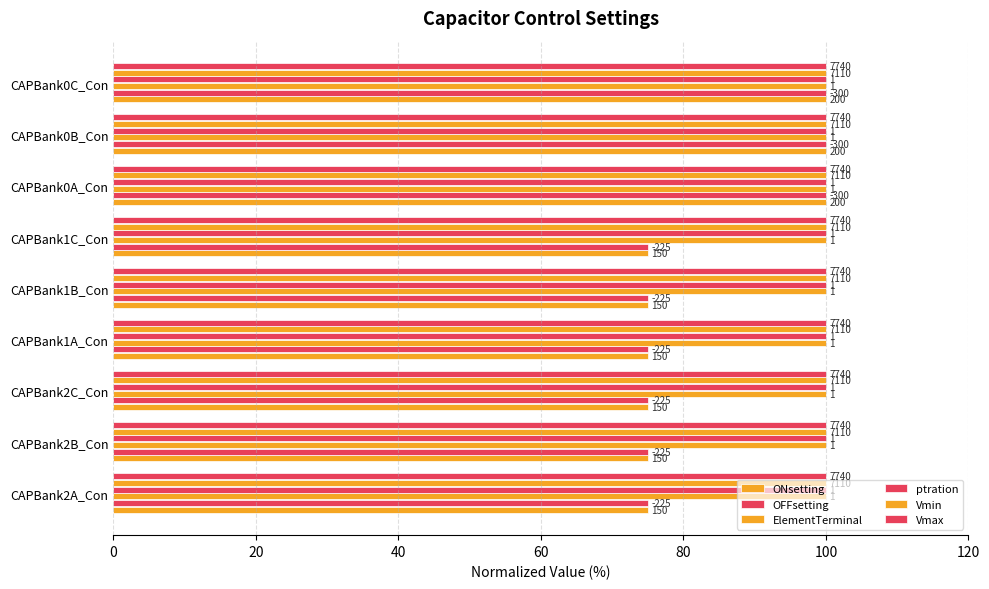

Rank the series by their maximum value, from lowest to highest.

ptration, Vmin, Vmax, ElementTerminal, ONsetting, OFFsetting